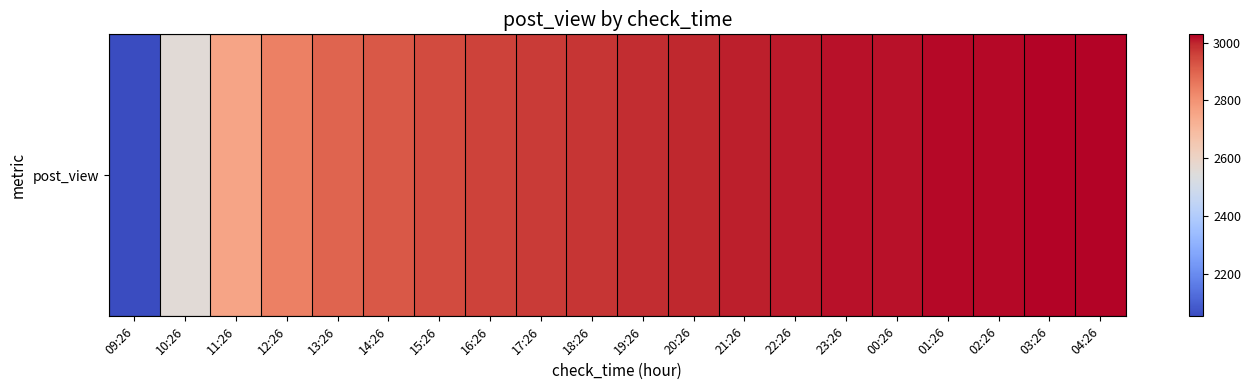

Where is the data nearest to the value 2540?

10:26